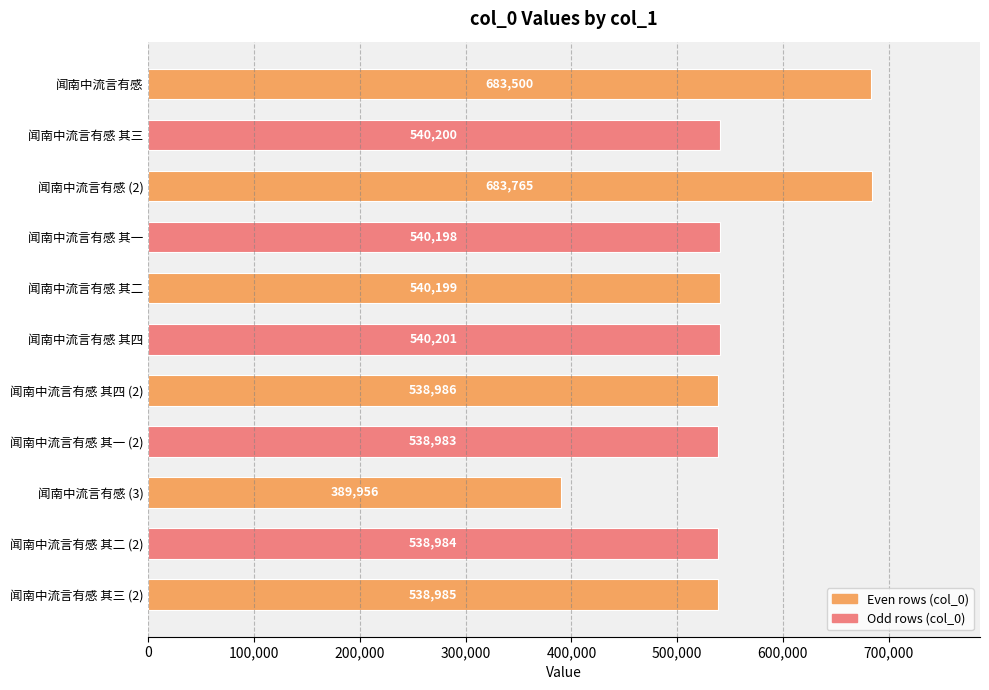

Which label corresponds to the largest value in the chart?

闻南中流言有感 (2)